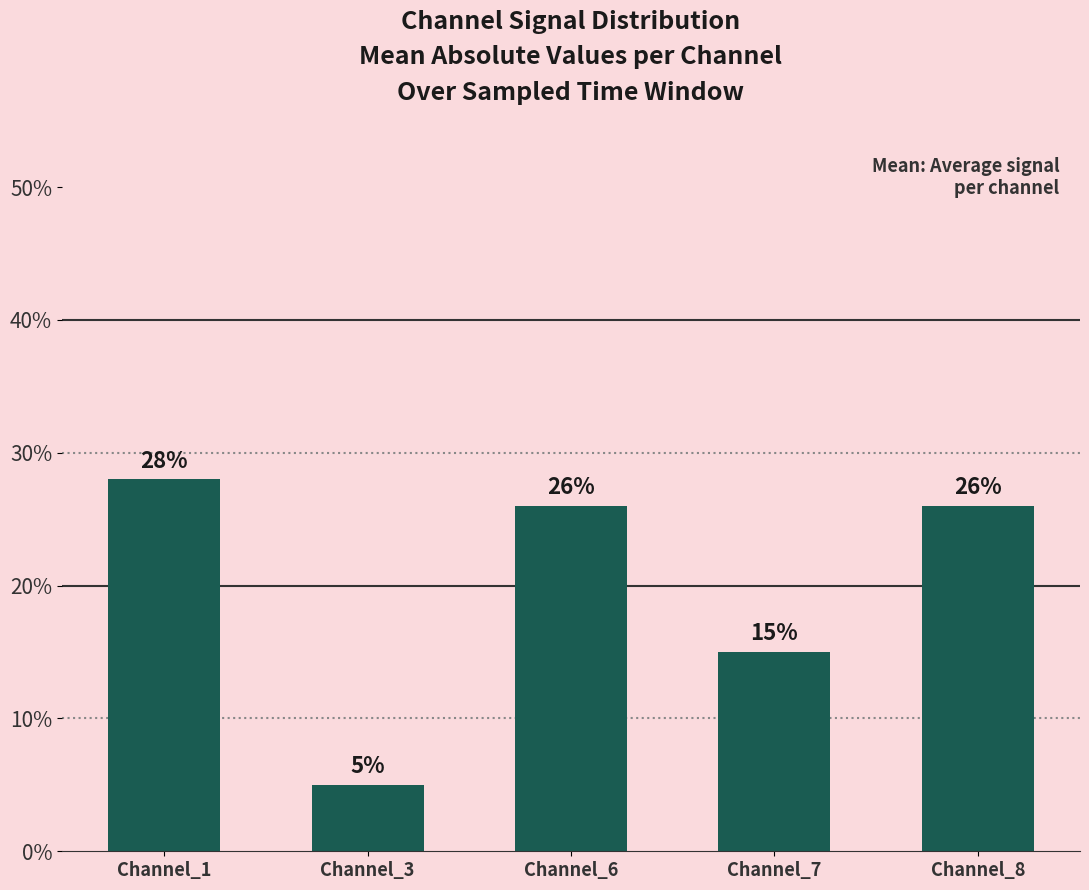

What is the ratio of the value at Channel_8 to the value at Channel_3?

5.2